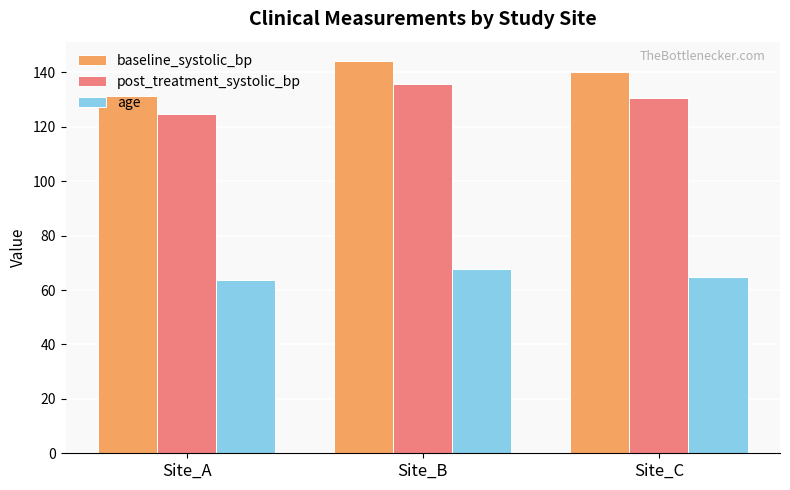

What is the difference between the post_treatment_systolic_bp values at Site_A and Site_C?

6.1